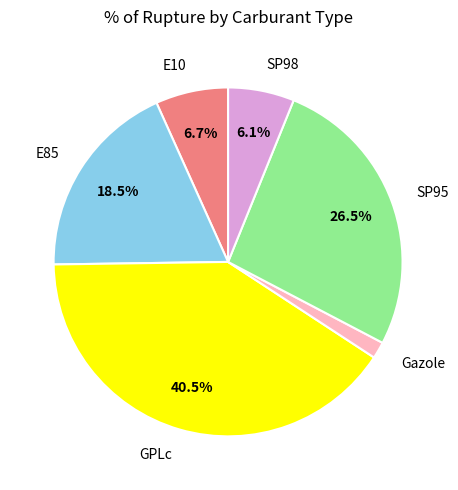

To the nearest percent, what percentage of the pie is E10?

7%